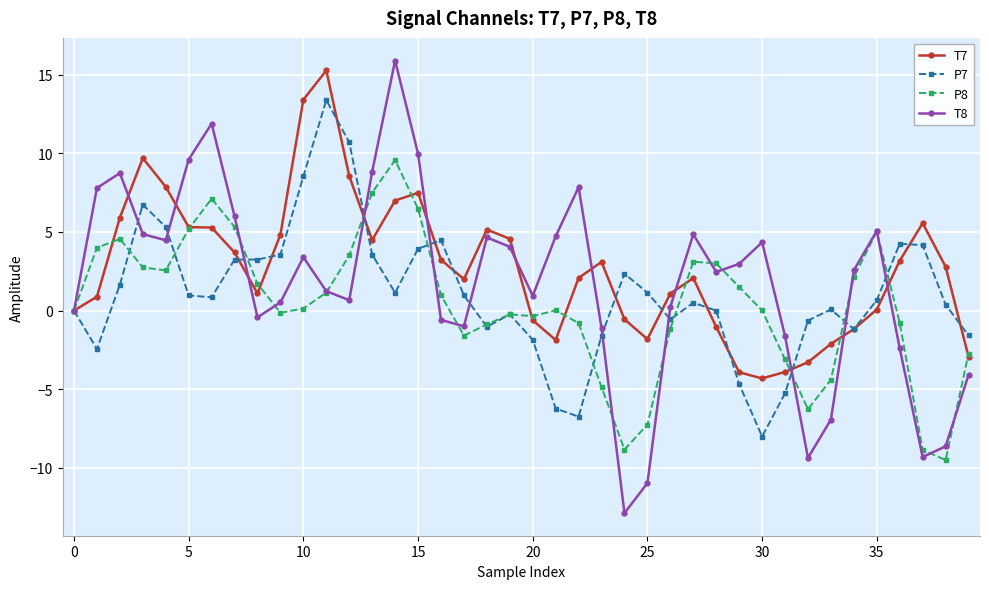

Does the chart have visible grid lines?

Yes